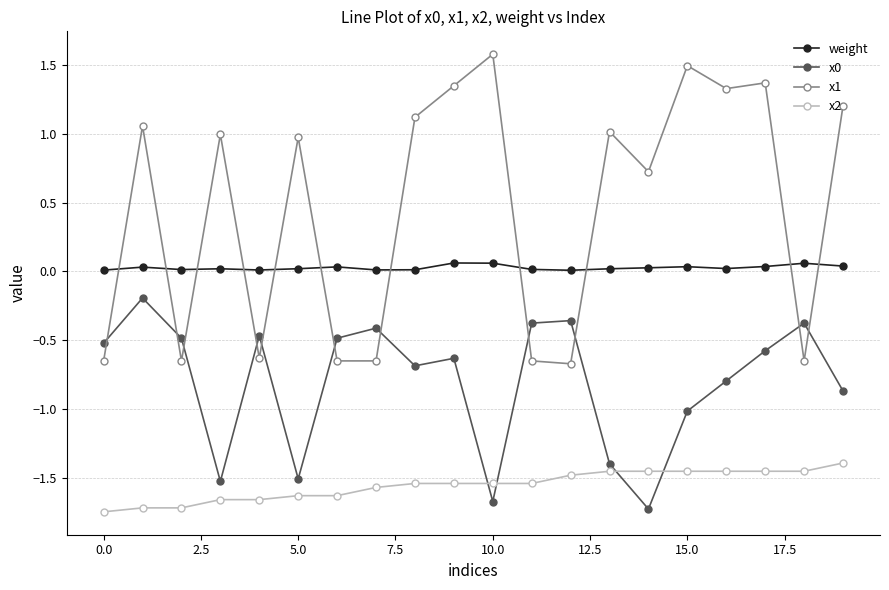

What is the highest value of the x2 series?

-1.4